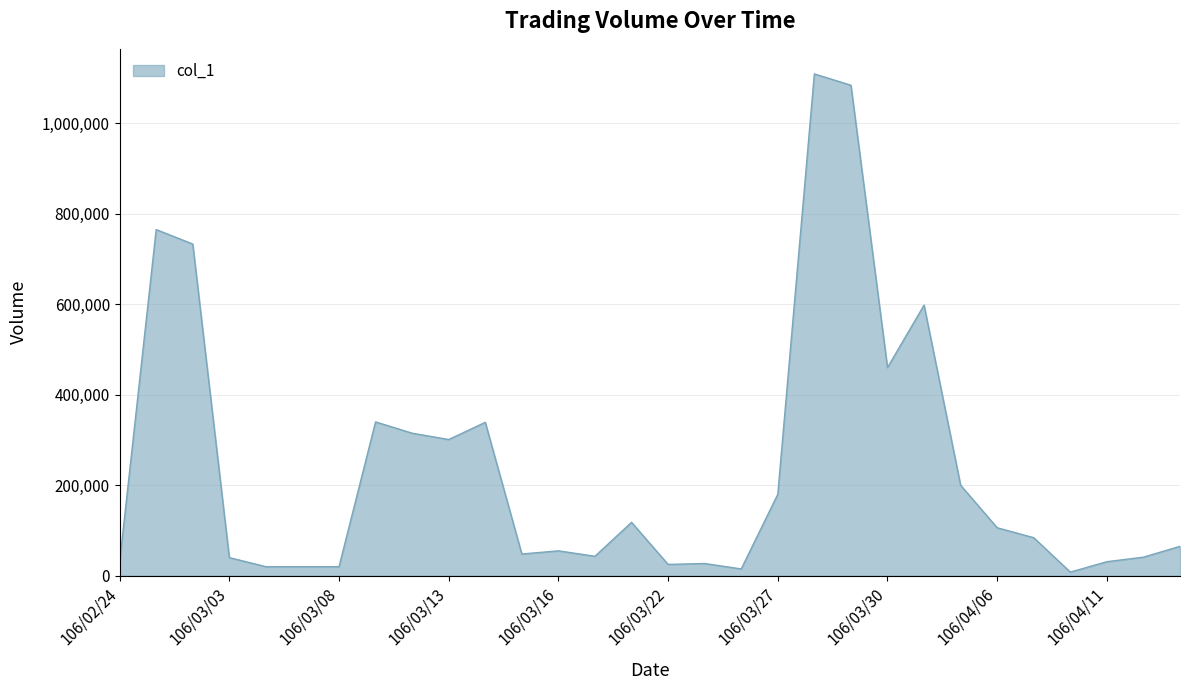

What is the greatest value displayed?

1109000